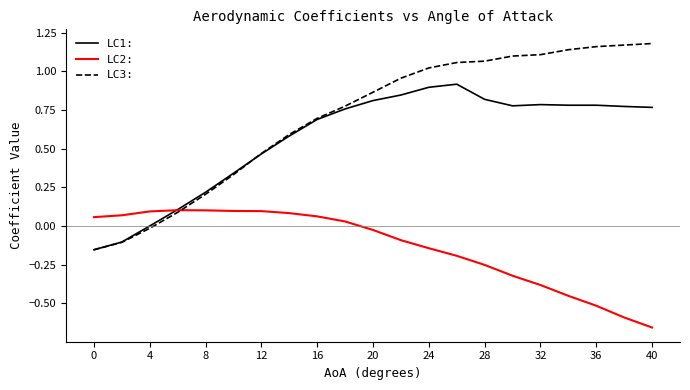

Which series has the largest range (max minus min)?

LC3: